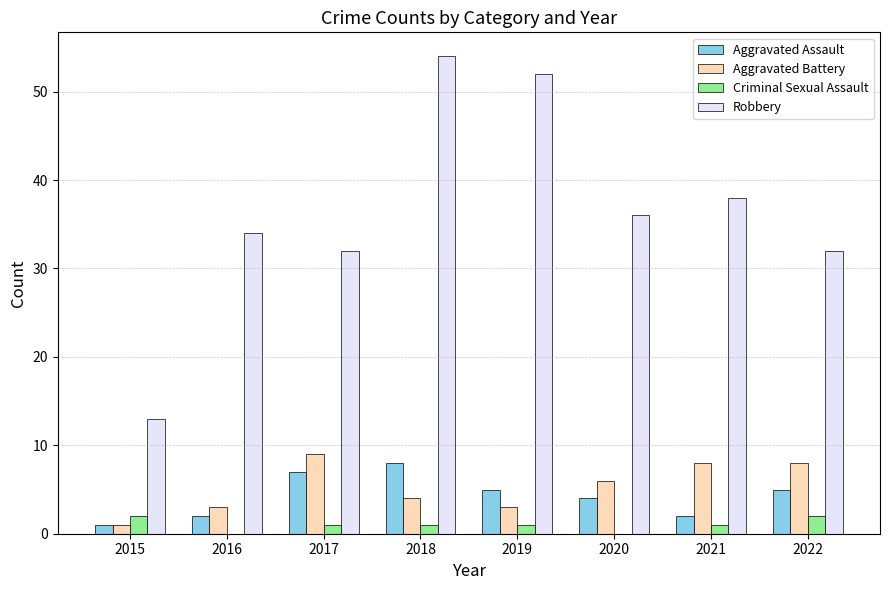

Reading left to right, transcribe all the data shown in this chart.

Aggravated Assault: 2015=1	2016=2	2017=7	2018=8	2019=5	2020=4	2021=2	2022=5
Aggravated Battery: 2015=1	2016=3	2017=9	2018=4	2019=3	2020=6	2021=8	2022=8
Criminal Sexual Assault: 2015=2	2016=0	2017=1	2018=1	2019=1	2020=0	2021=1	2022=2
Robbery: 2015=13	2016=34	2017=32	2018=54	2019=52	2020=36	2021=38	2022=32